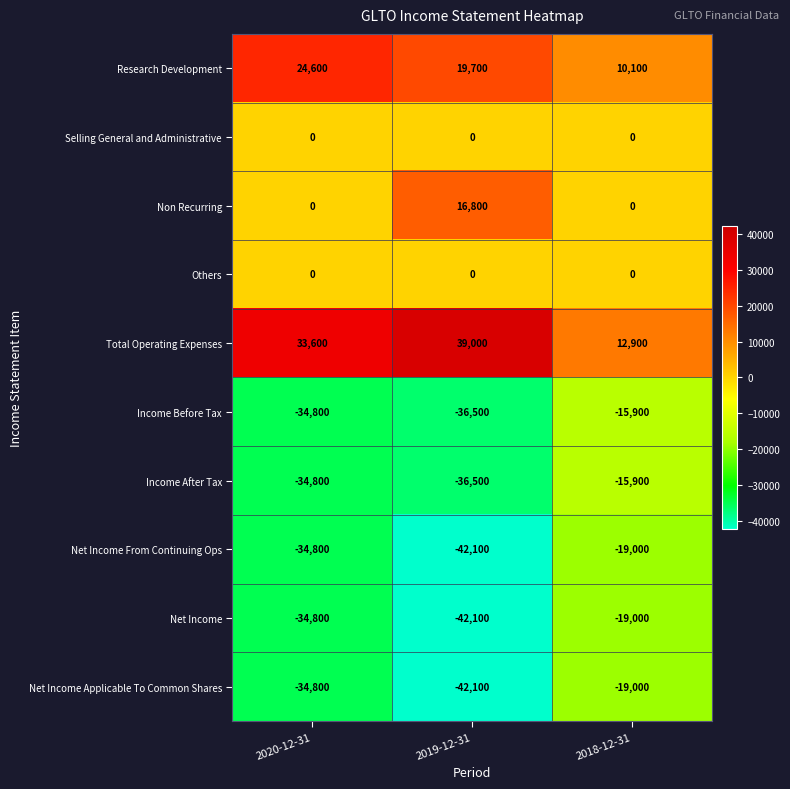

Reading left to right, transcribe all the data shown in this chart.

Research Development: 2020-12-31=24600	2019-12-31=19700	2018-12-31=10100
Selling General and Administrative: 2020-12-31=0	2019-12-31=0	2018-12-31=0
Non Recurring: 2020-12-31=0	2019-12-31=16800	2018-12-31=0
Others: 2020-12-31=0	2019-12-31=0	2018-12-31=0
Total Operating Expenses: 2020-12-31=33600	2019-12-31=39000	2018-12-31=12900
Income Before Tax: 2020-12-31=-34800	2019-12-31=-36500	2018-12-31=-15900
Income After Tax: 2020-12-31=-34800	2019-12-31=-36500	2018-12-31=-15900
Net Income From Continuing Ops: 2020-12-31=-34800	2019-12-31=-42100	2018-12-31=-19000
Net Income: 2020-12-31=-34800	2019-12-31=-42100	2018-12-31=-19000
Net Income Applicable To Common Shares: 2020-12-31=-34800	2019-12-31=-42100	2018-12-31=-19000